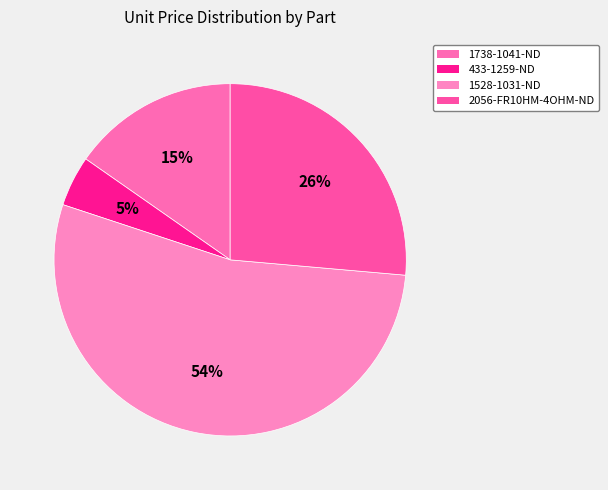

To the nearest percent, what percentage of the pie is 2056-FR10HM-4OHM-ND?

26%